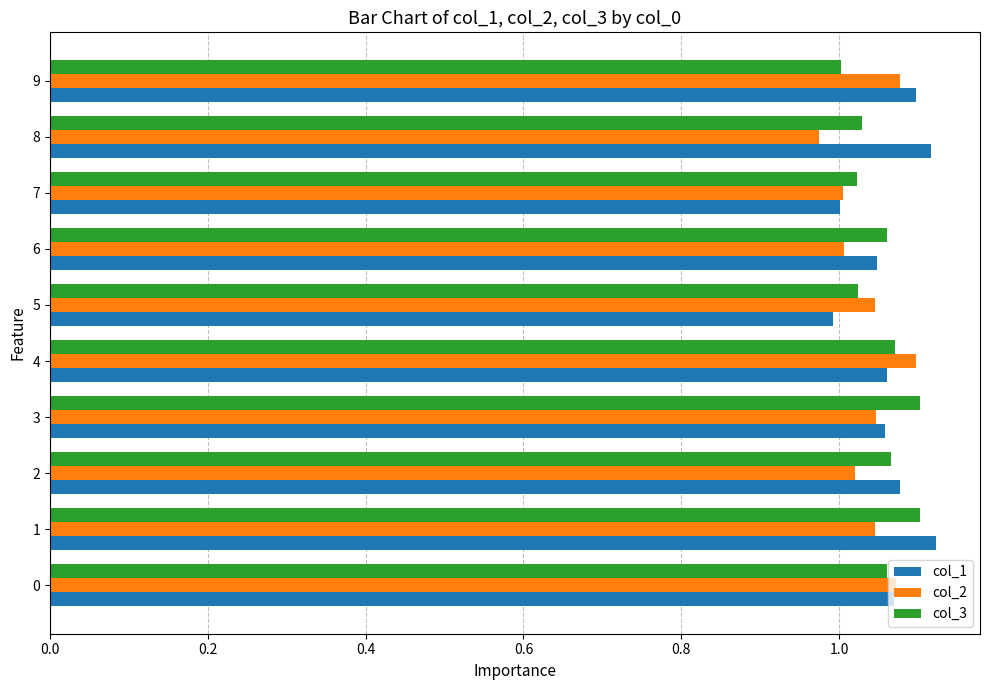

Is it true that col_2 equals 1.5 at 9?

False